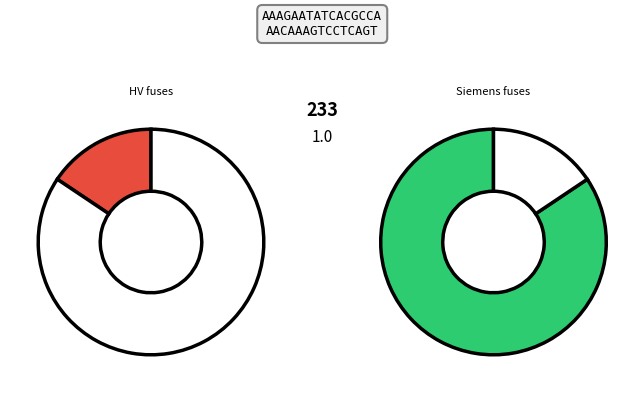

Combined, do HV 160A and Siemens NH-2-200 account for over 50%?

No